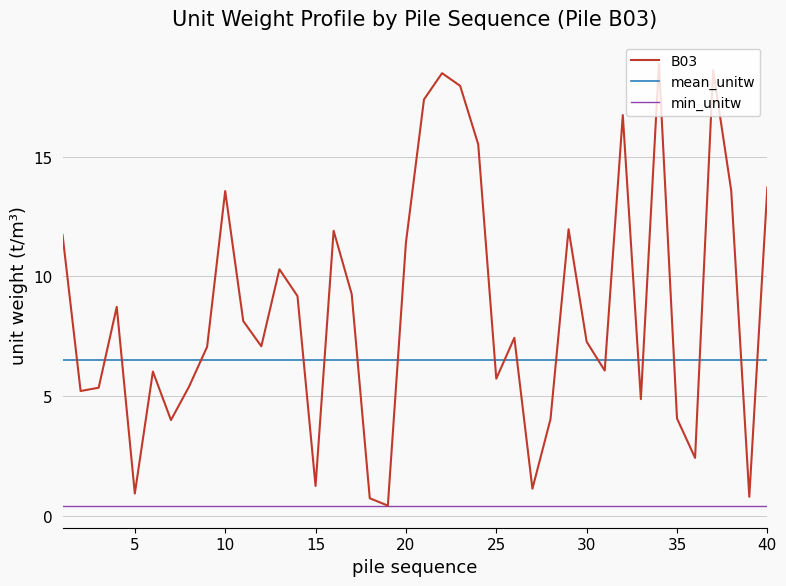

Which series ends up on top after the final intersection of B03 and mean_unitw?

B03